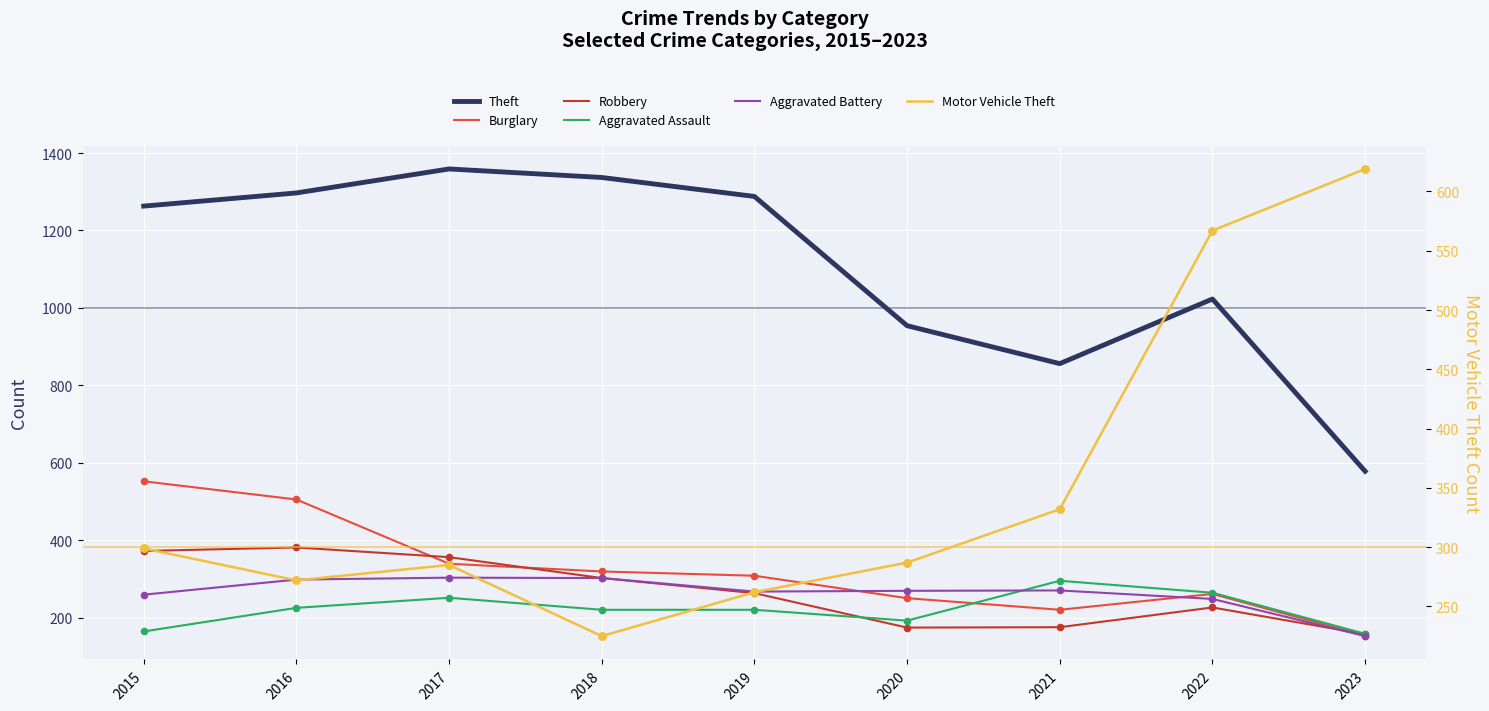

Is the value of Motor Vehicle Theft at 2023 greater than the value of Aggravated Assault at 2022?

Yes